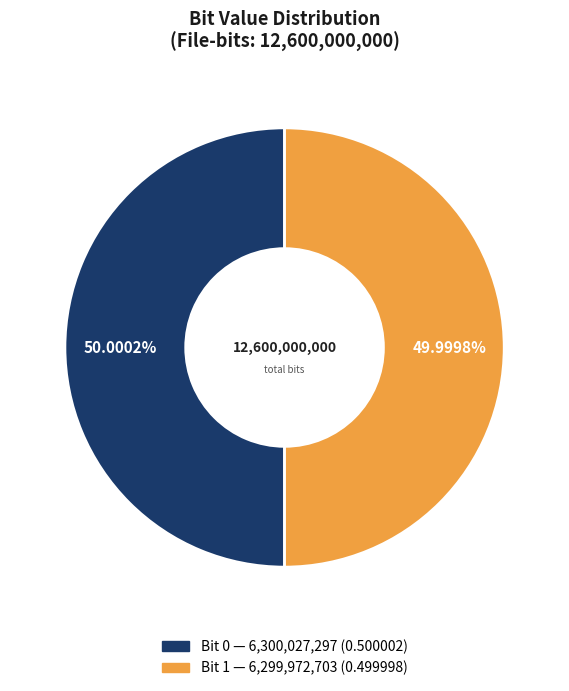

Is there a majority slice in this chart?

Yes